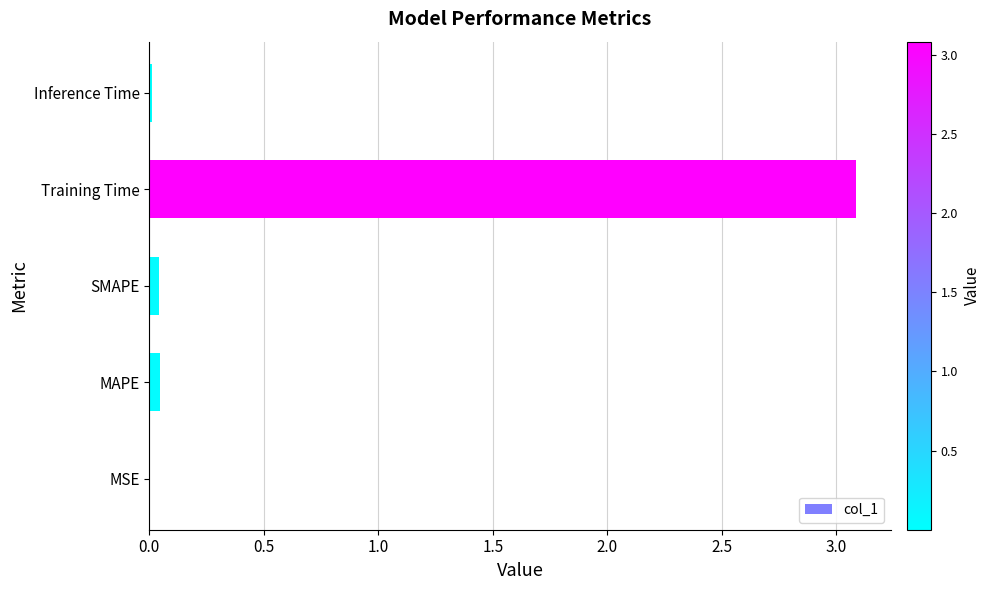

Between Inference Time and Training Time, which is larger?

Training Time